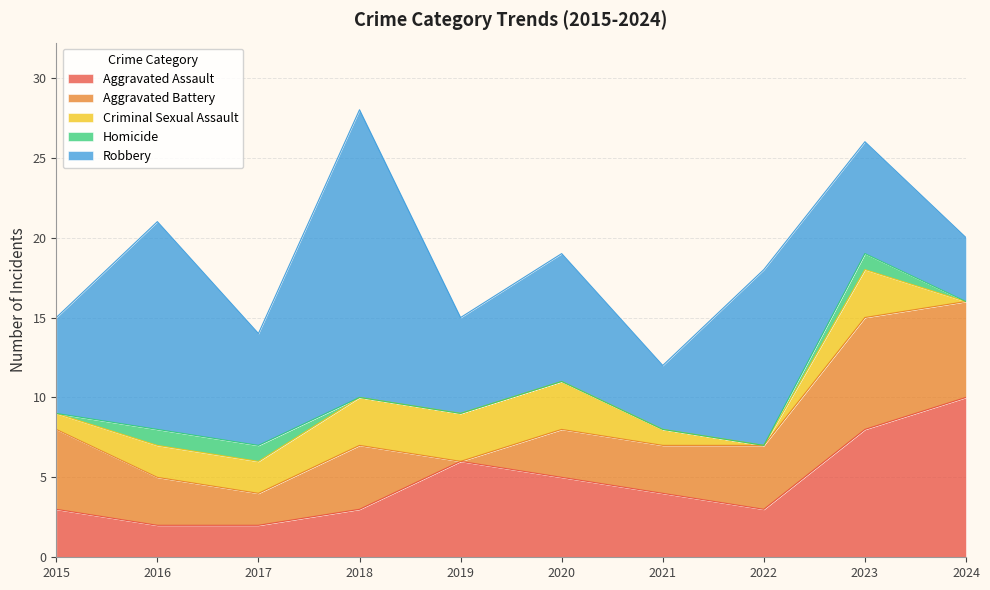

The value of Robbery at 2017 is 7. True or false?

True